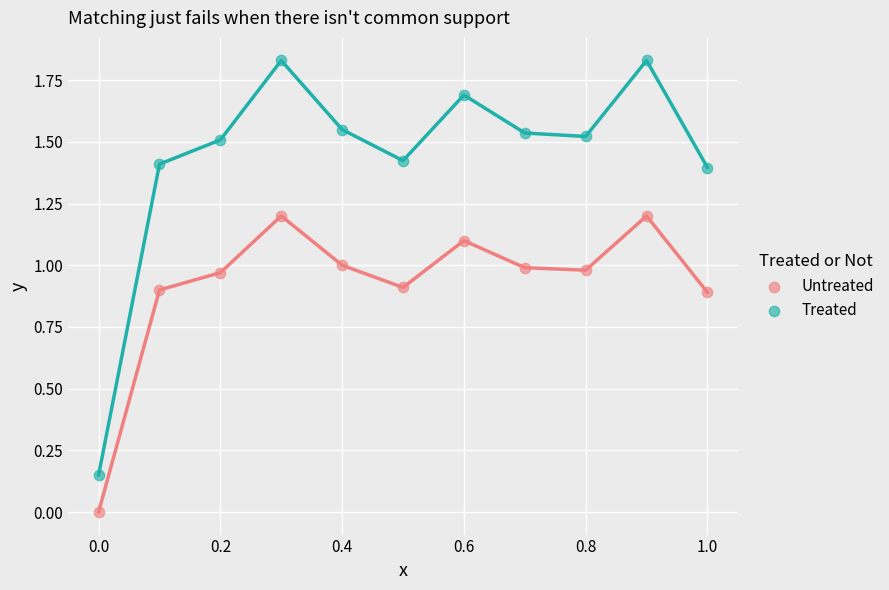

Which series contains the lowest Y value?

Untreated